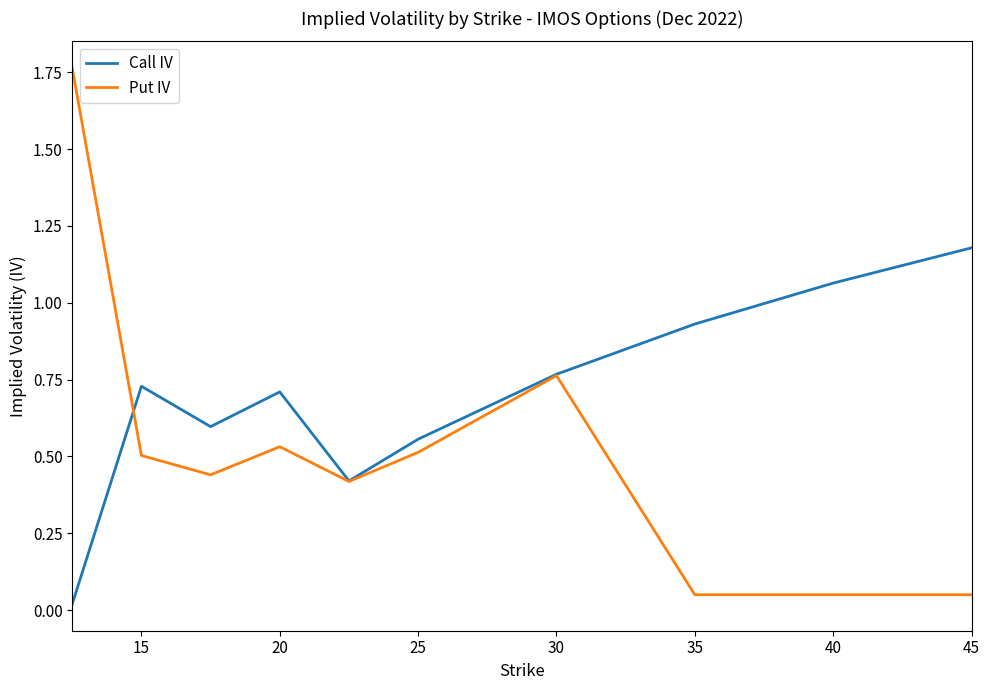

Which series has the widest spread of values?

Put IV